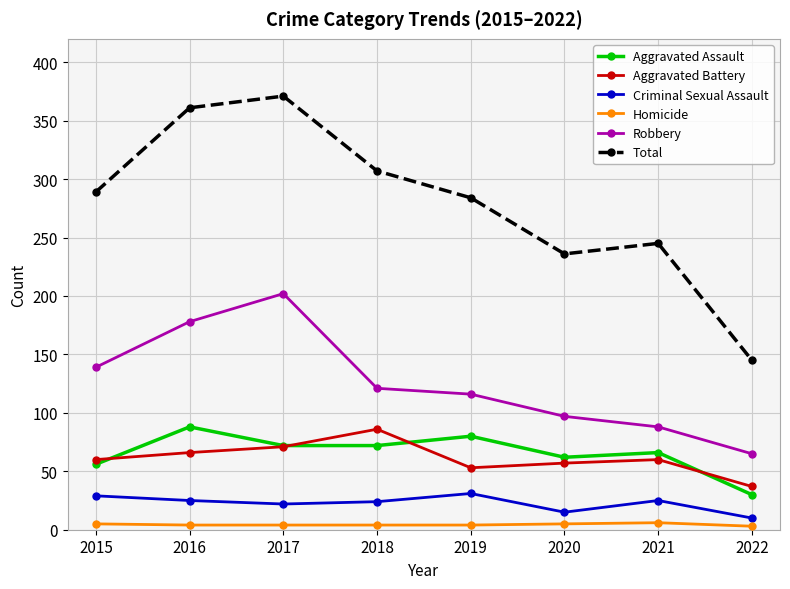

Which series has the widest spread of values?

Total